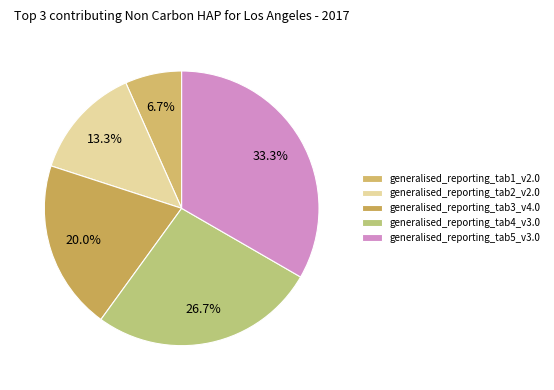

To the nearest percent, what is the average slice percentage?

20%